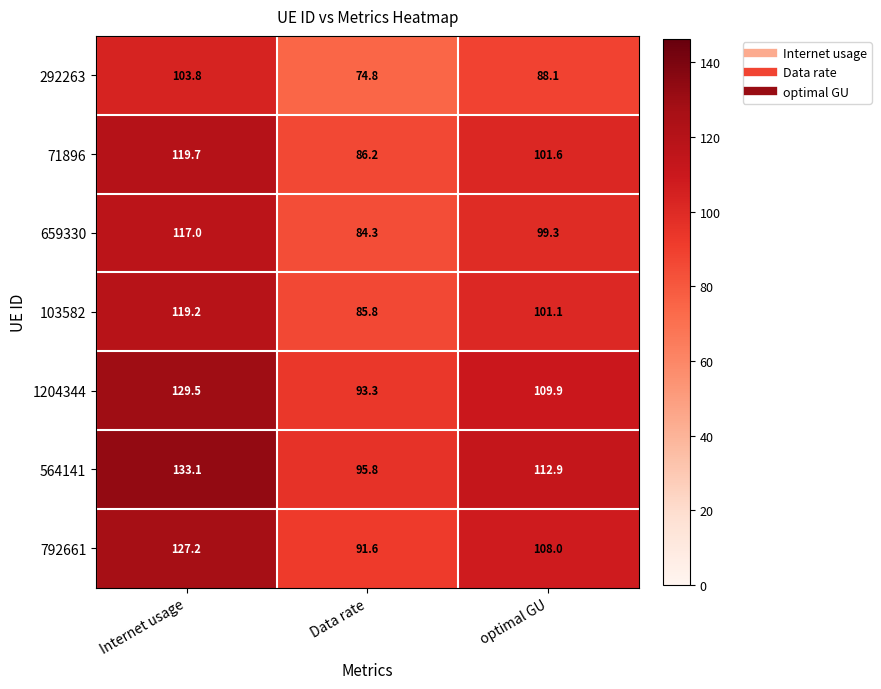

The value of 71896 at optimal GU is 142.0. True or false?

False